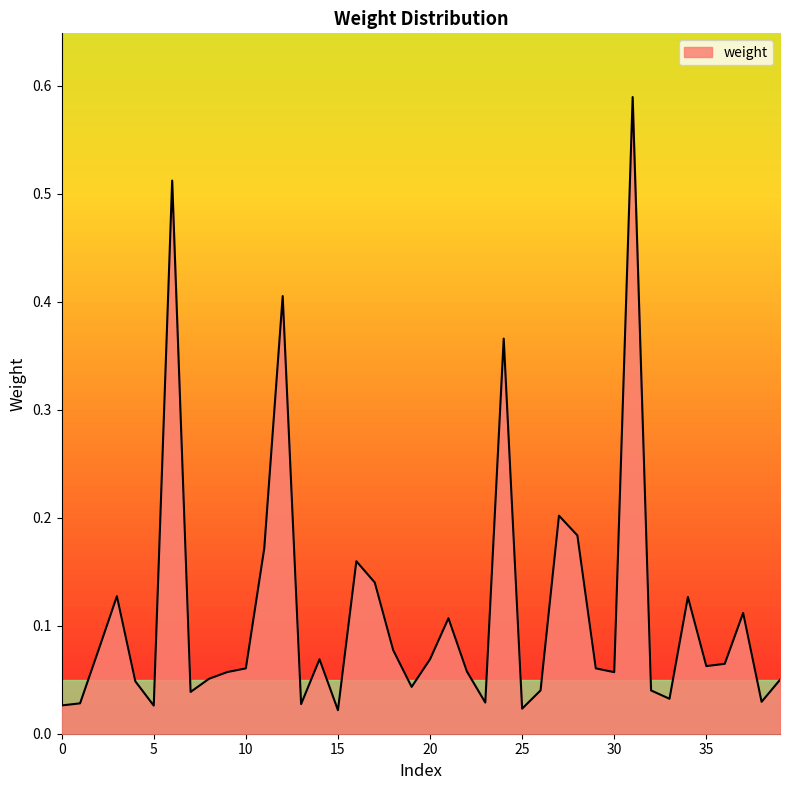

How many points are lower than both their immediate neighbors (excluding endpoints)?

11